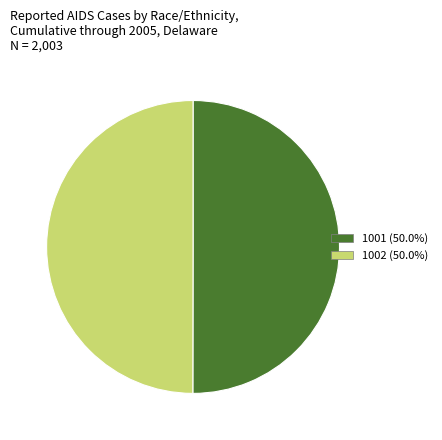

Do 1002 (50.0%) and 1001 (50.0%) together represent more than half of the pie?

Yes